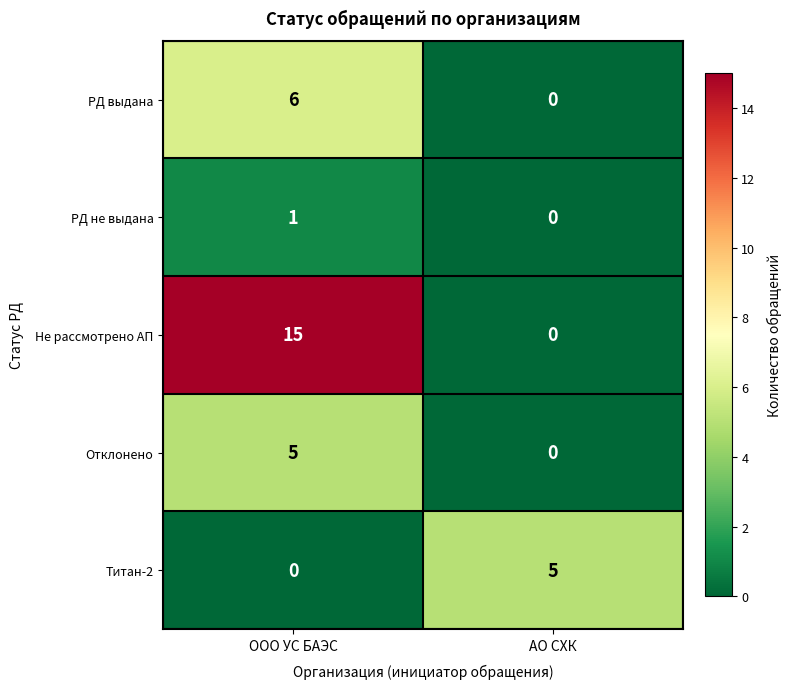

How many series are shown in this chart?

5